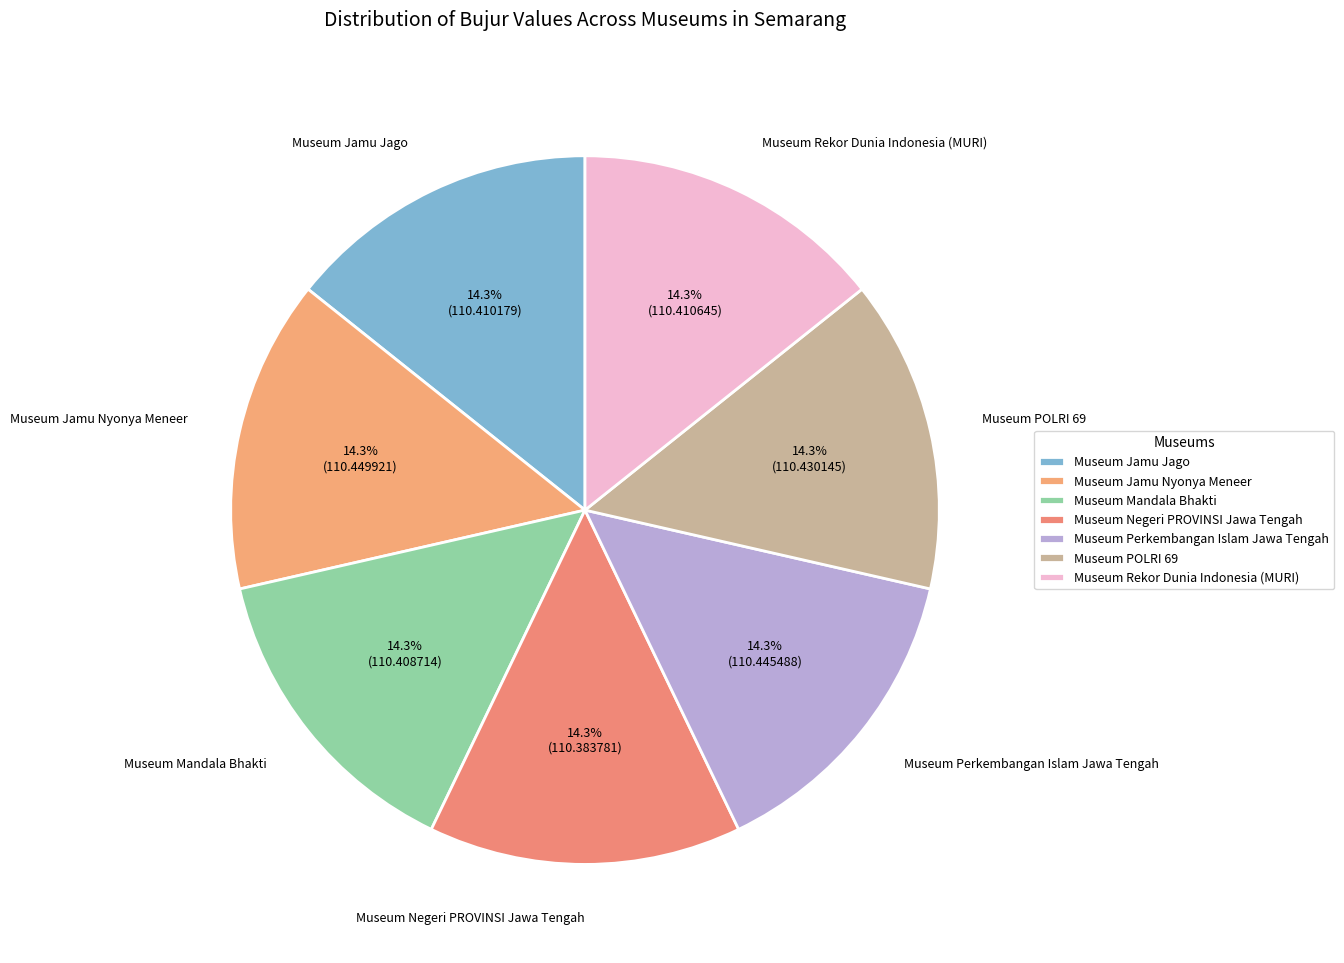

Rank the categories by value from highest to lowest.

Museum Jamu Nyonya Meneer, Museum Perkembangan Islam Jawa Tengah, Museum POLRI 69, Museum Rekor Dunia Indonesia (MURI), Museum Jamu Jago, Museum Mandala Bhakti, Museum Negeri PROVINSI Jawa Tengah